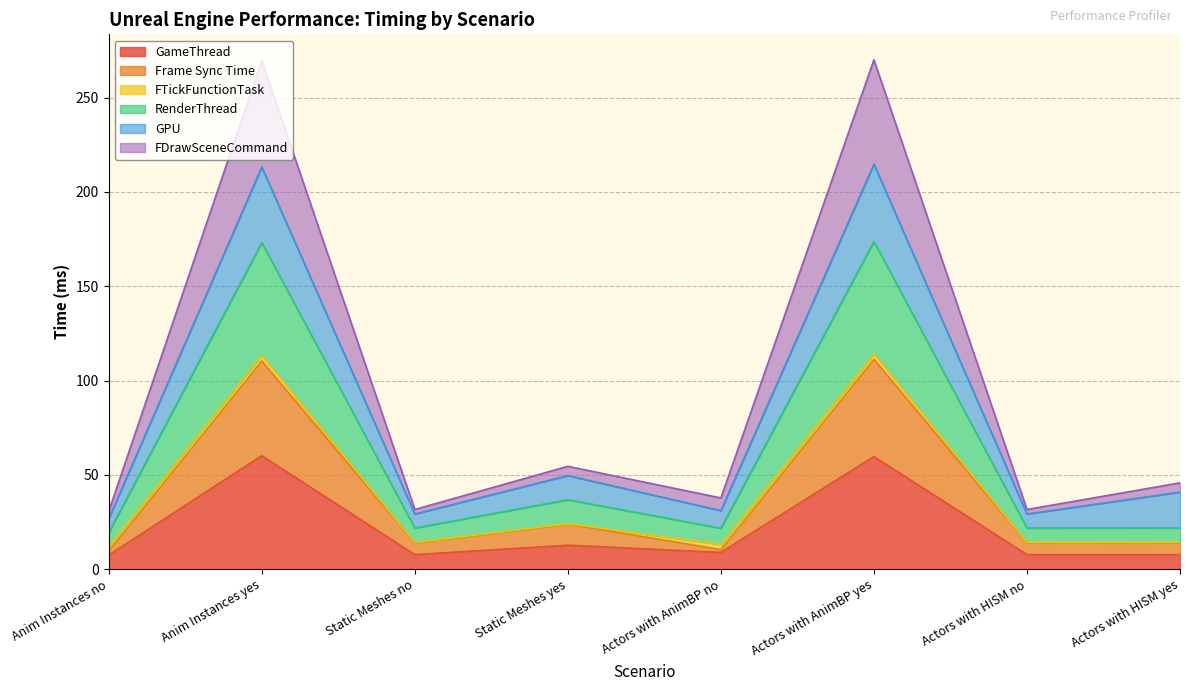

What is the sum of all GameThread values?

171.8